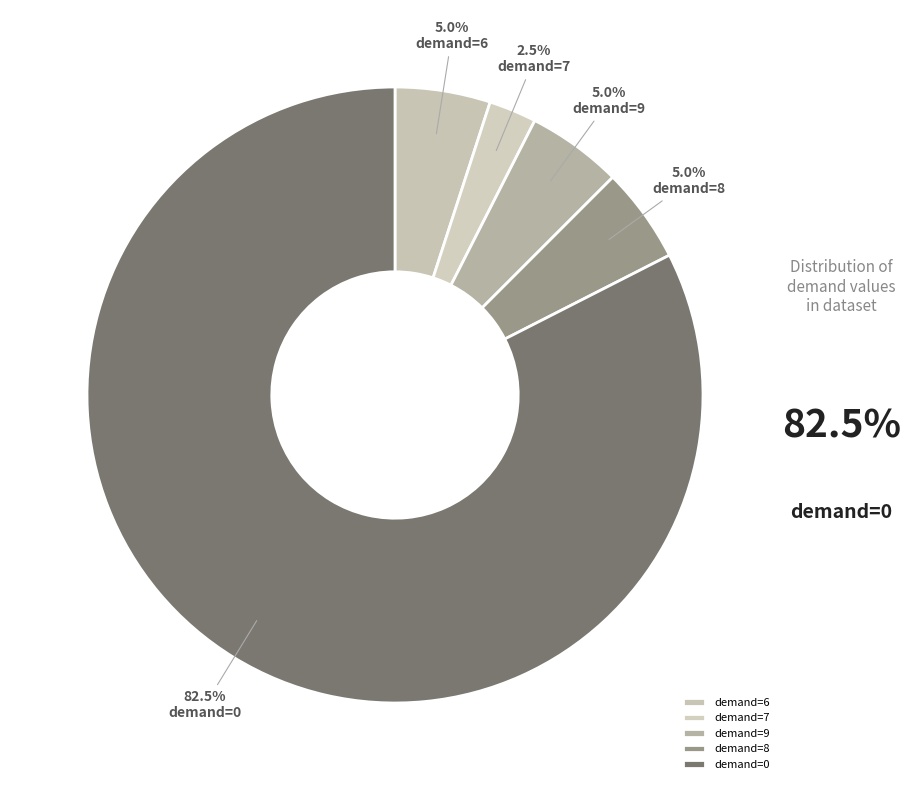

To the nearest percent, what portion does demand=9 represent?

5%